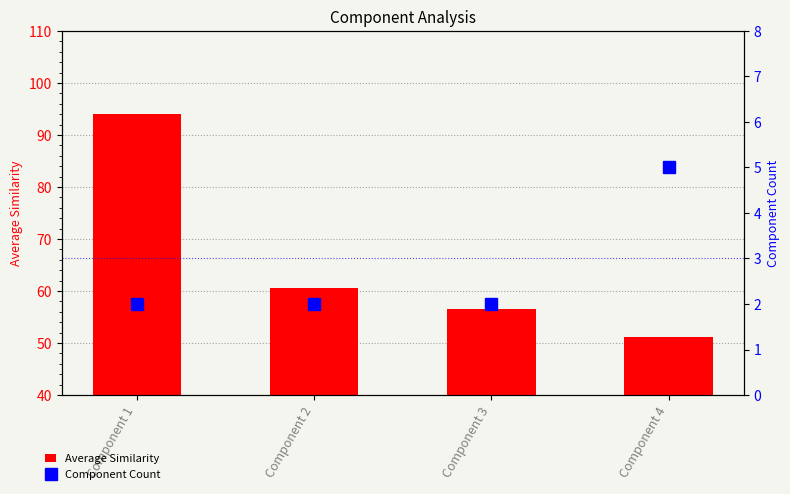

Which series has the widest spread of values?

Average Similarity